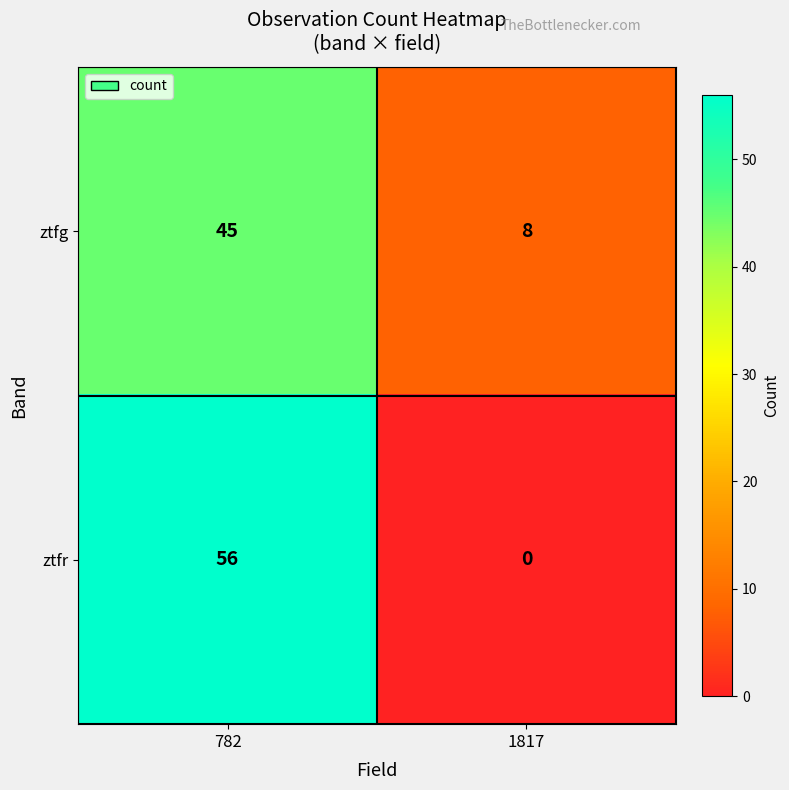

Is it true that ztfr equals 24 at 1817?

False